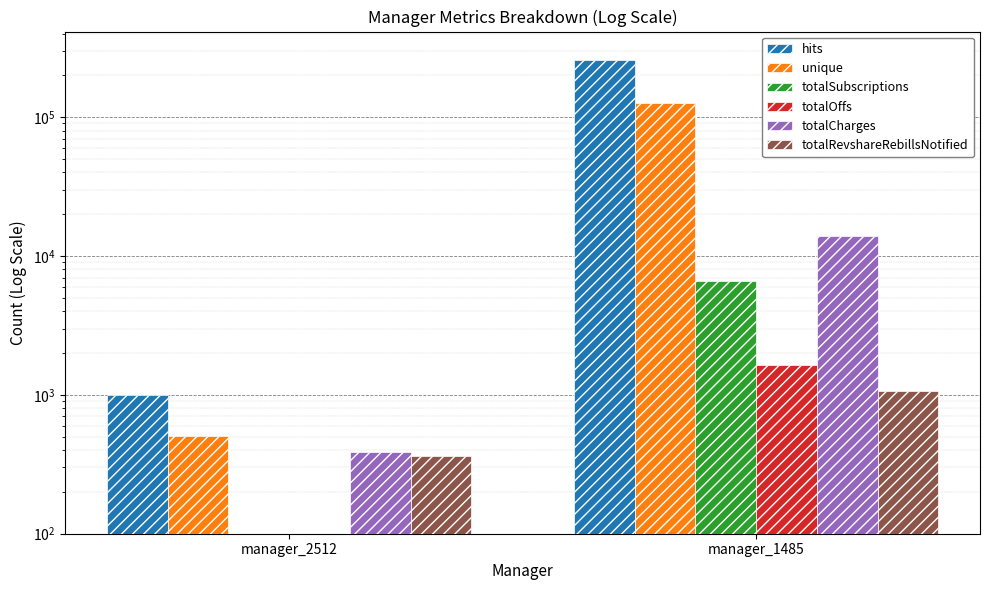

How many distinct data groups are displayed?

6